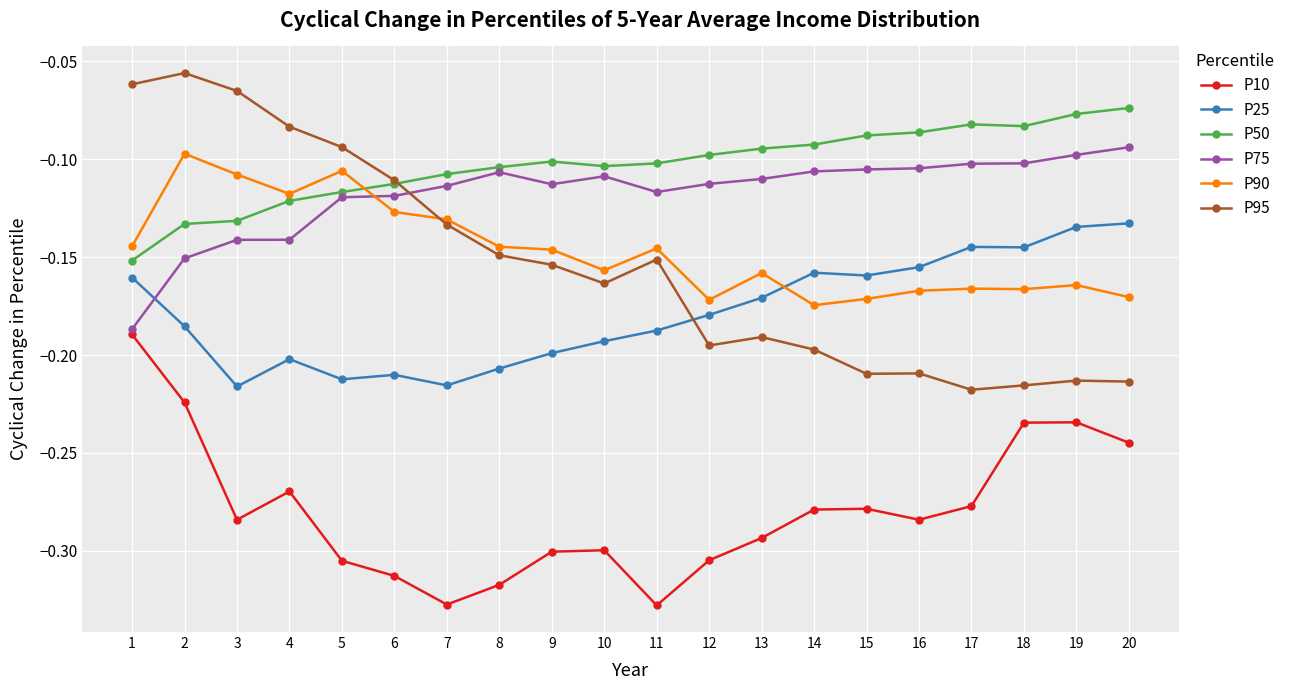

How many times do P95 and P90 cross each other?

1